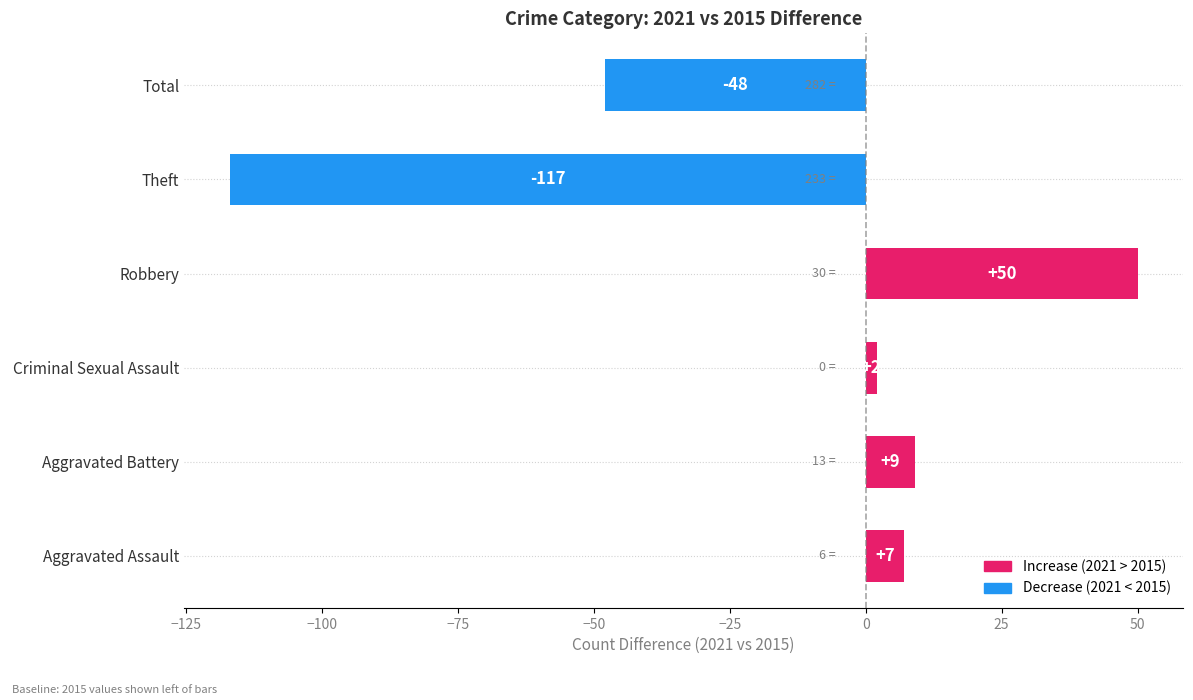

Reading top to bottom, extract all data points from this chart.

Total=-48	Theft=-117	Robbery=50	Criminal Sexual Assault=2	Aggravated Battery=9	Aggravated Assault=7